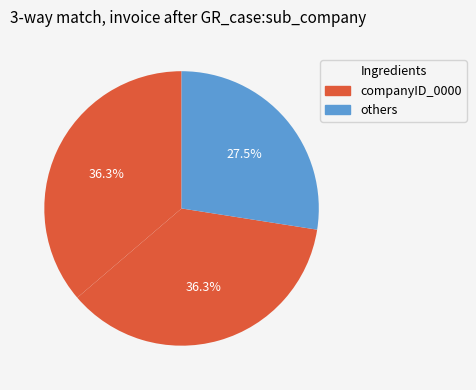

Count the number of slices in the pie.

3